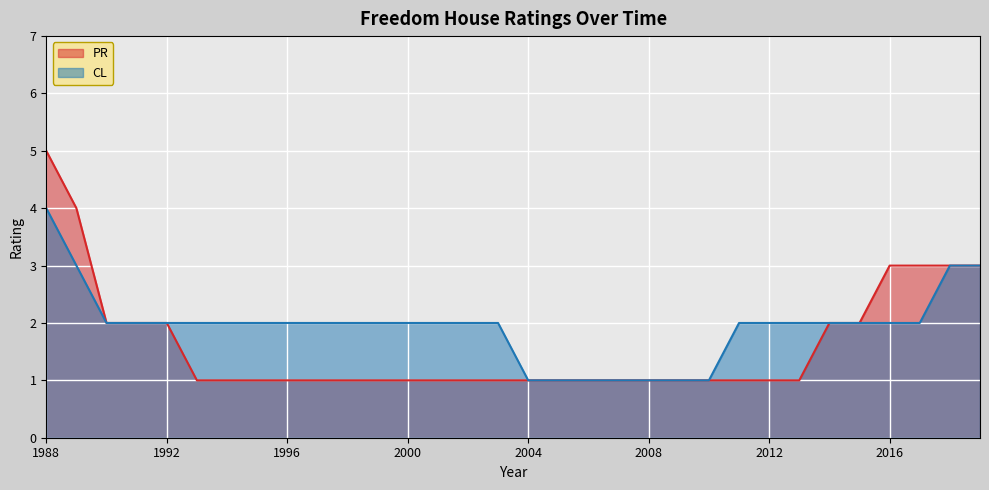

True or false: CL has a value of 1 at 2004.

True